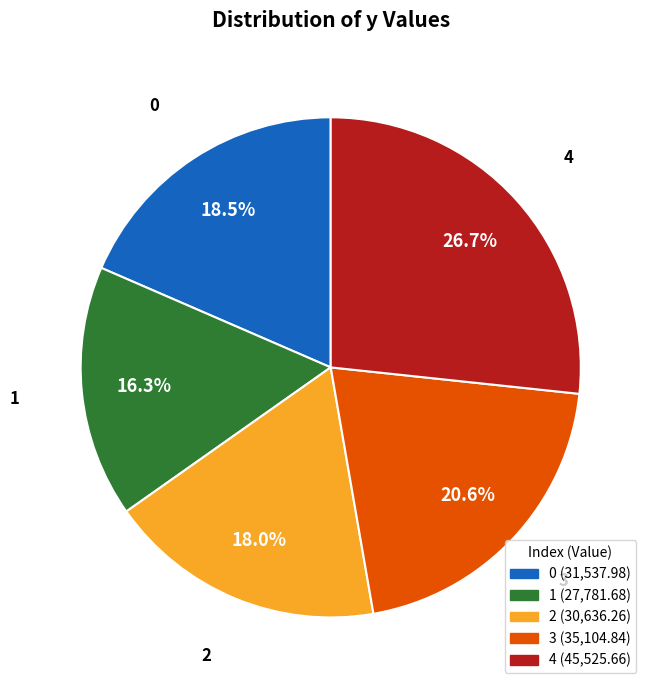

How many slices are in this pie chart?

5